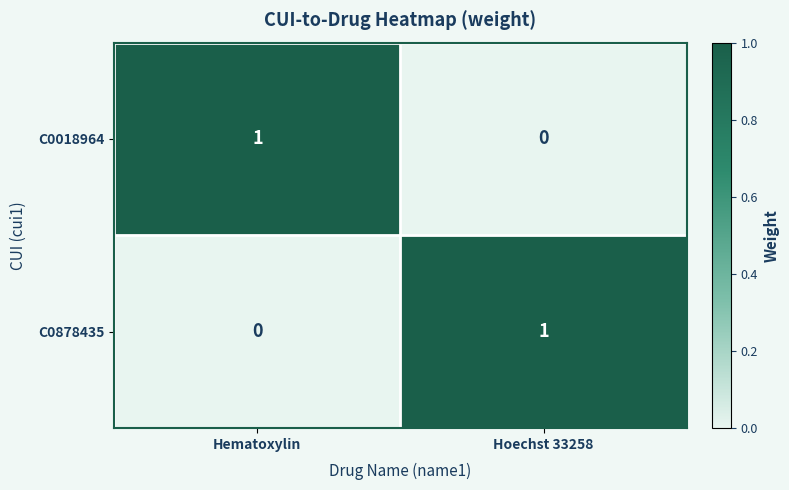

Is the value of C0878435 at Hematoxylin greater than the value of C0018964 at Hematoxylin?

No